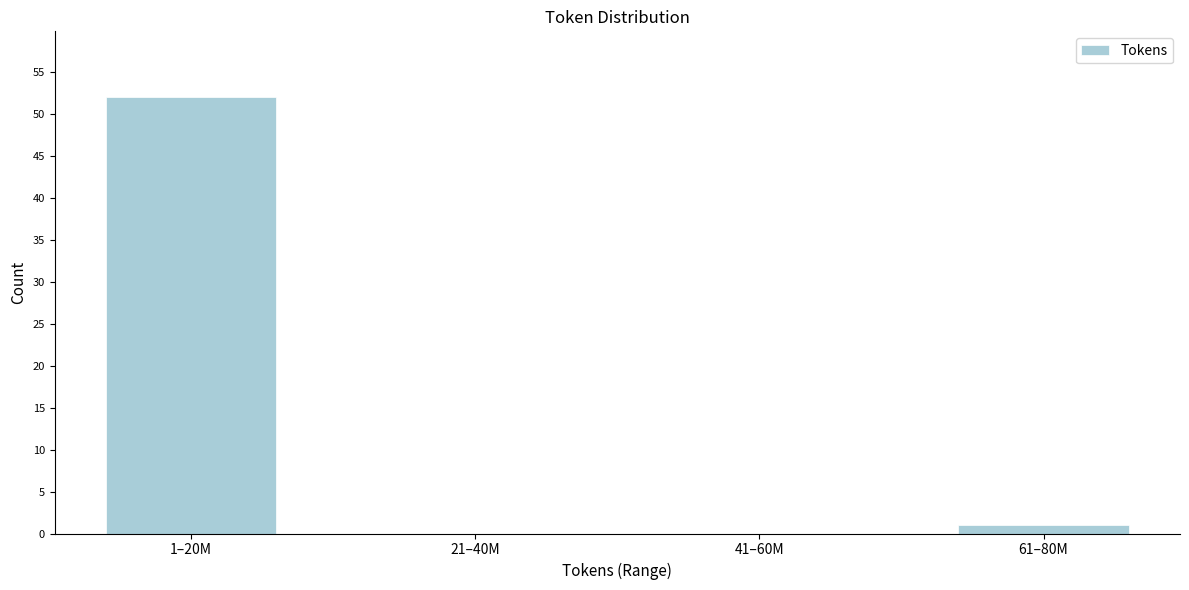

Reading left to right, list all the values displayed in this chart.

1–20M=52	21–40M=0	41–60M=0	61–80M=1